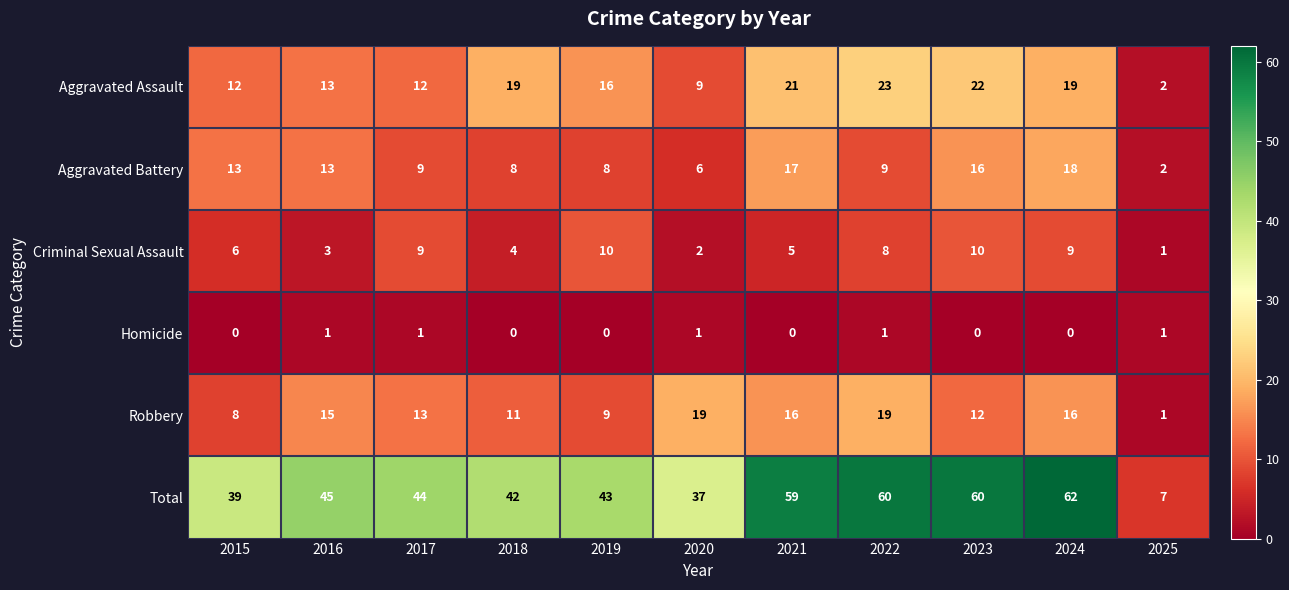

List the series in order of their peak value, lowest first.

Homicide, Criminal Sexual Assault, Aggravated Battery, Robbery, Aggravated Assault, Total